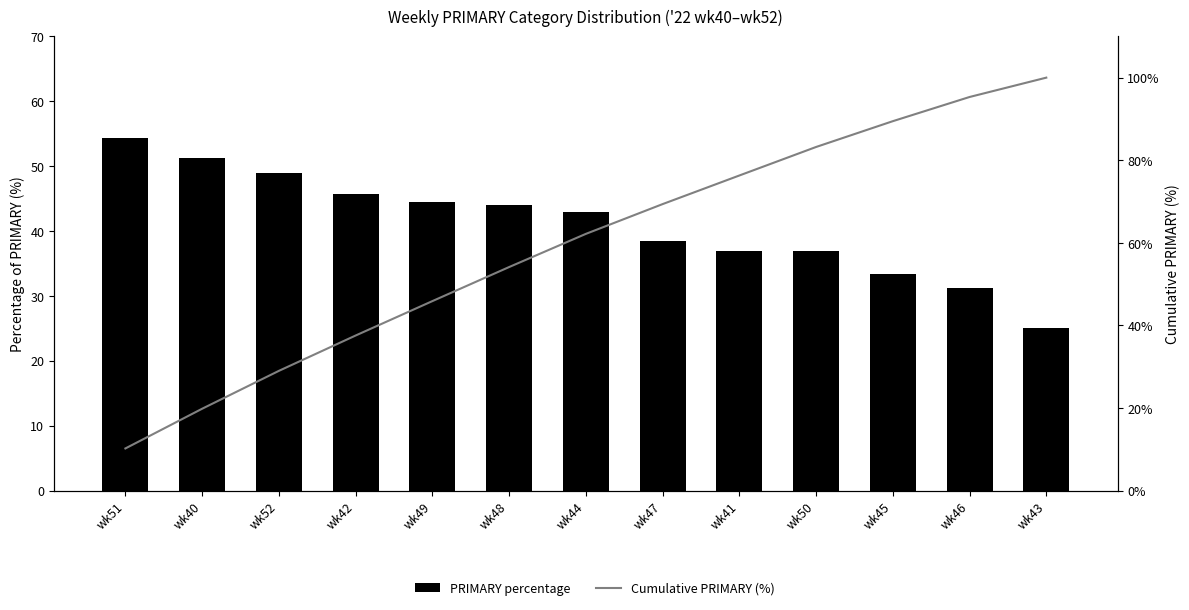

What is the value of the Cumulative PRIMARY (%) bar at the 1st from the left?

10.2